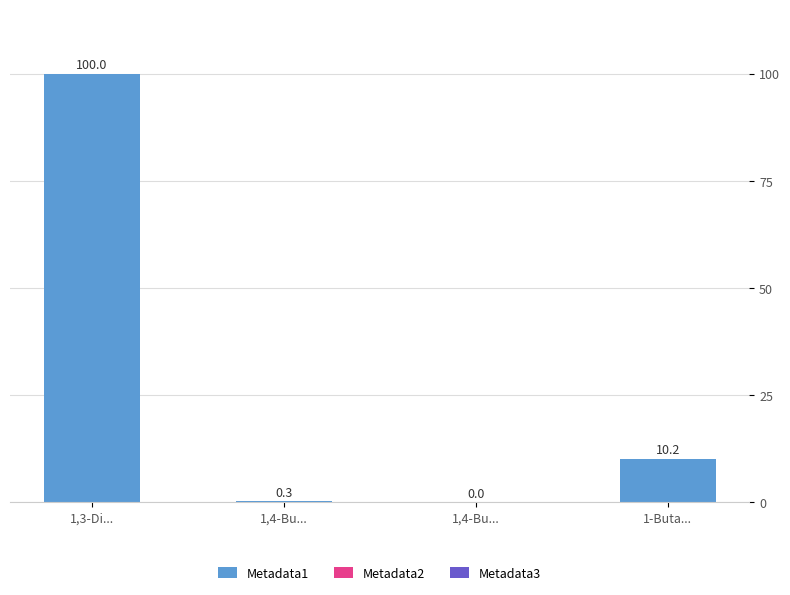

How many values in the Metadata1 series exceed 10?

2